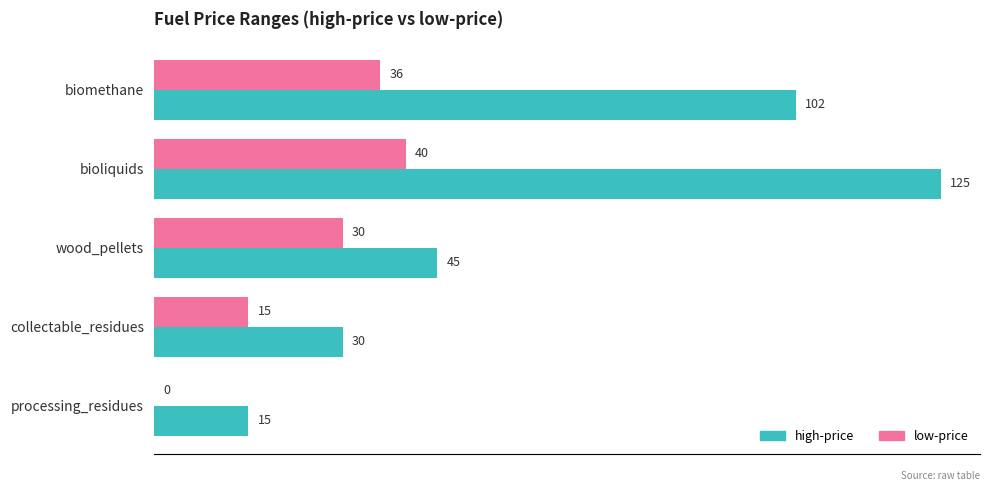

At which category is the sum across all series the highest?

bioliquids